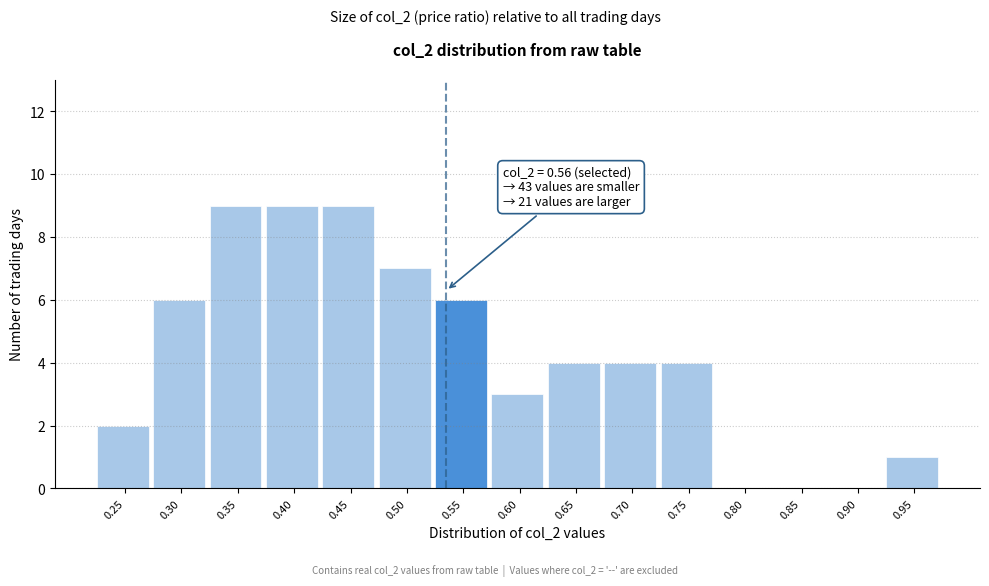

Reading left to right, extract all data points from this chart.

0.25=2	0.30=6	0.35=9	0.40=9	0.45=9	0.50=7	0.55=6	0.60=3	0.65=4	0.70=4	0.75=4	0.80=0	0.85=0	0.90=0	0.95=1